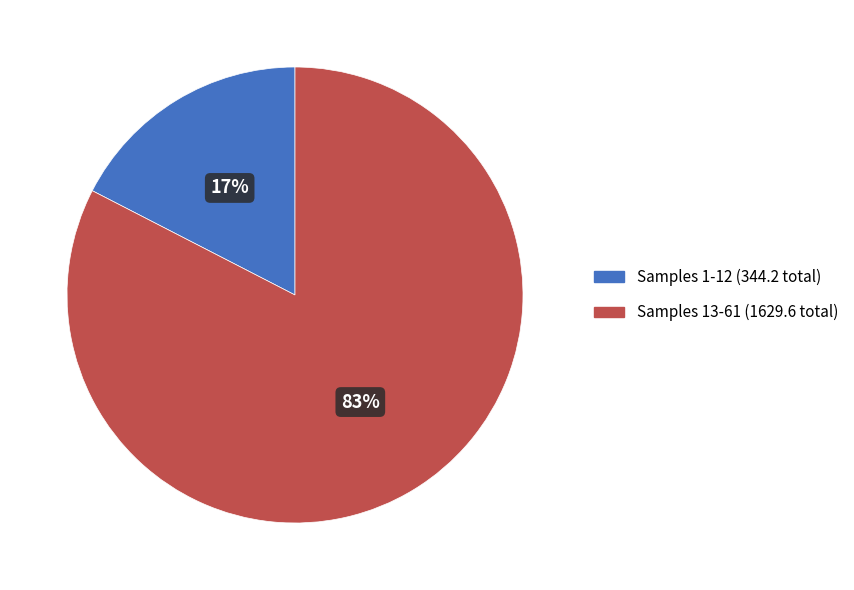

Is there any slice that represents more than half of the pie?

Yes